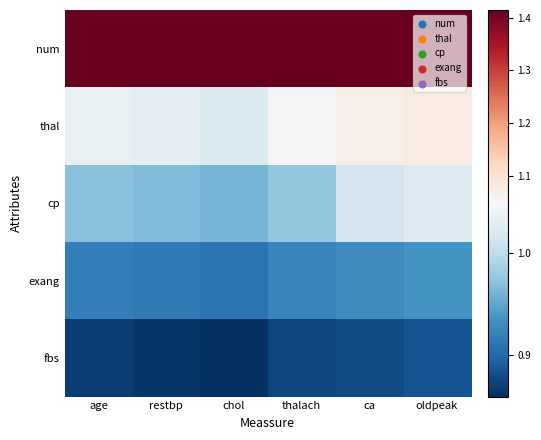

Reading right to left, transcribe all the data shown in this chart.

num: oldpeak=1.4	ca=1.4	thalach=1.4	chol=1.4	restbp=1.4	age=1.4
thal: oldpeak=1.1	ca=1.1	thalach=1.0	chol=1.0	restbp=1.0	age=1.0
cp: oldpeak=1.0	ca=1.0	thalach=1.0	chol=1.0	restbp=1.0	age=1.0
exang: oldpeak=0.9	ca=0.9	thalach=0.9	chol=0.9	restbp=0.9	age=0.9
fbs: oldpeak=0.9	ca=0.9	thalach=0.9	chol=0.9	restbp=0.9	age=0.9